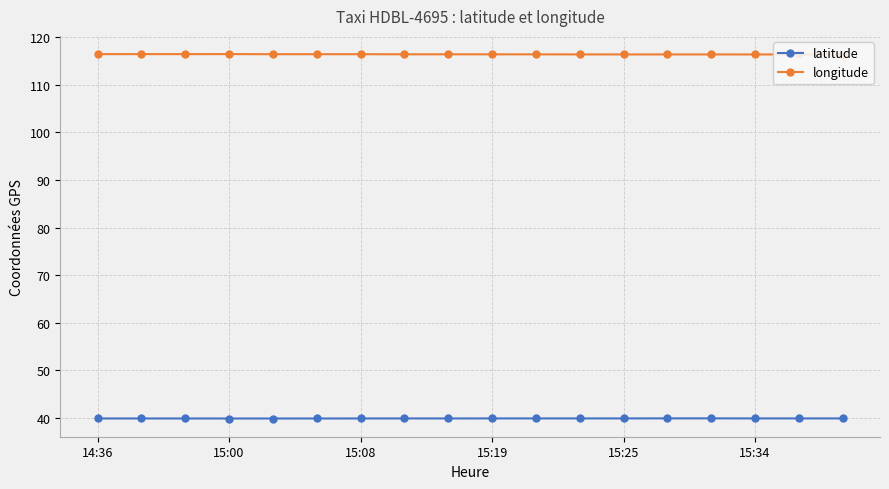

True or false: longitude has more than 1 points higher than both neighbors.

True